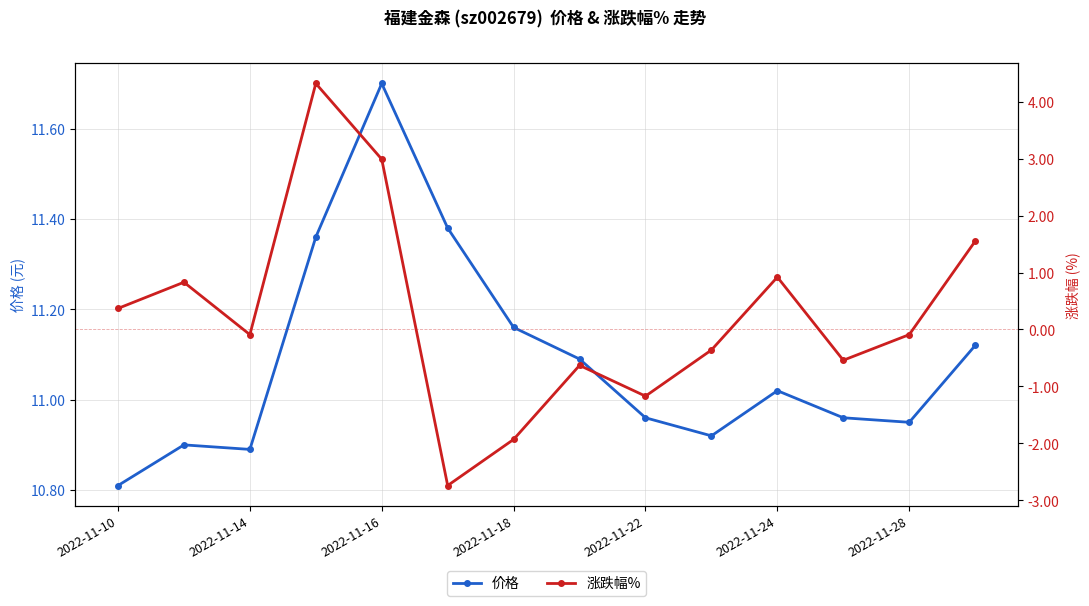

Reading left to right, list all the values displayed in this chart.

价格: 10.8	10.9	10.9	11.4	11.7	11.4	11.2	11.1	11.0	10.9	11.0	11.0	10.9	11.1
涨跌幅%: 0.4	0.8	-0.1	4.3	3.0	-2.7	-1.9	-0.6	-1.2	-0.4	0.9	-0.5	-0.1	1.6